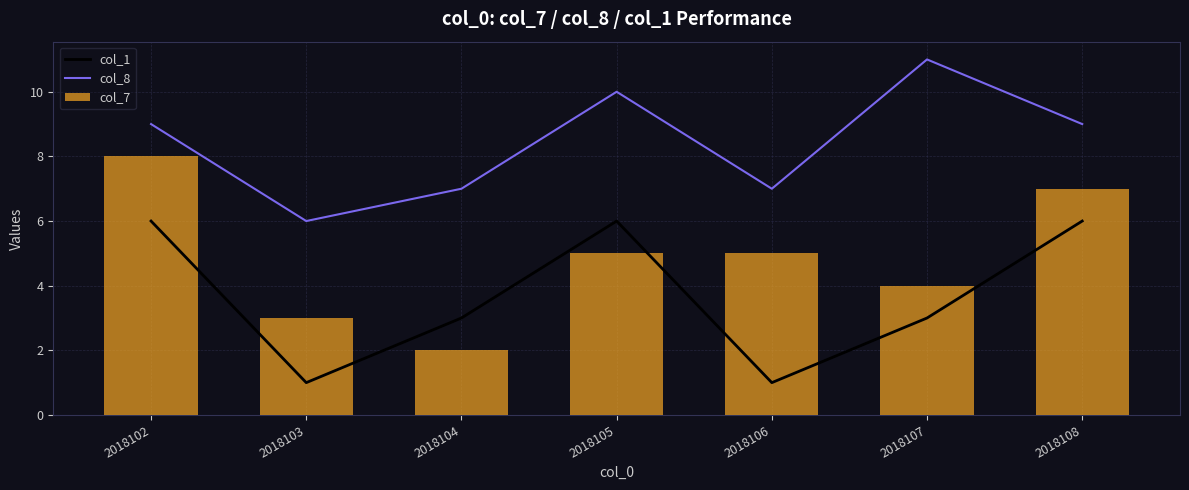

At which category is the sum across all series the highest?

2018102